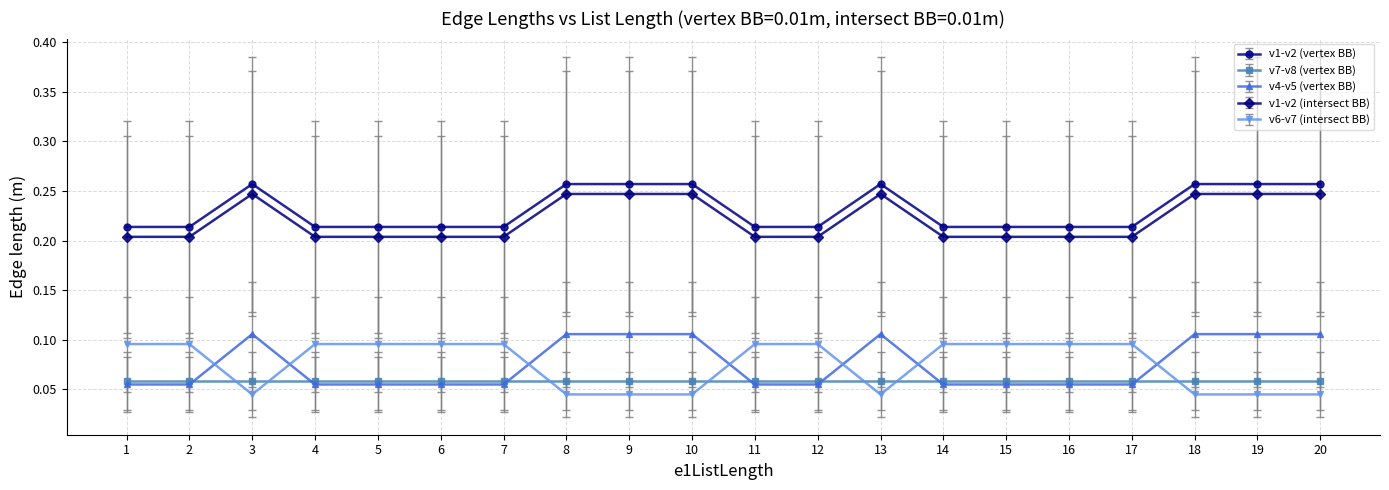

Is the value of v6-v7 (intersect BB) at 20 greater than the value of v1-v2 (vertex BB) at 15?

No